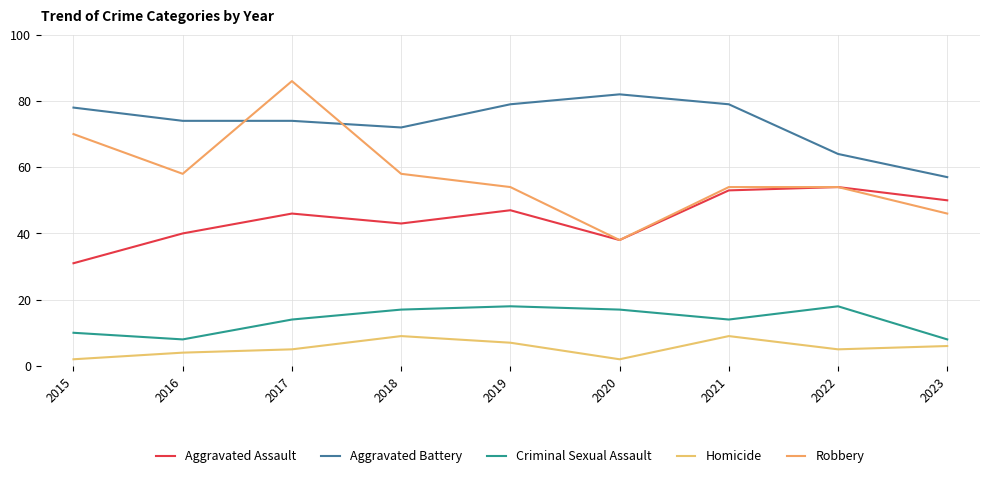

Is this an area chart (filled region under the line)?

No